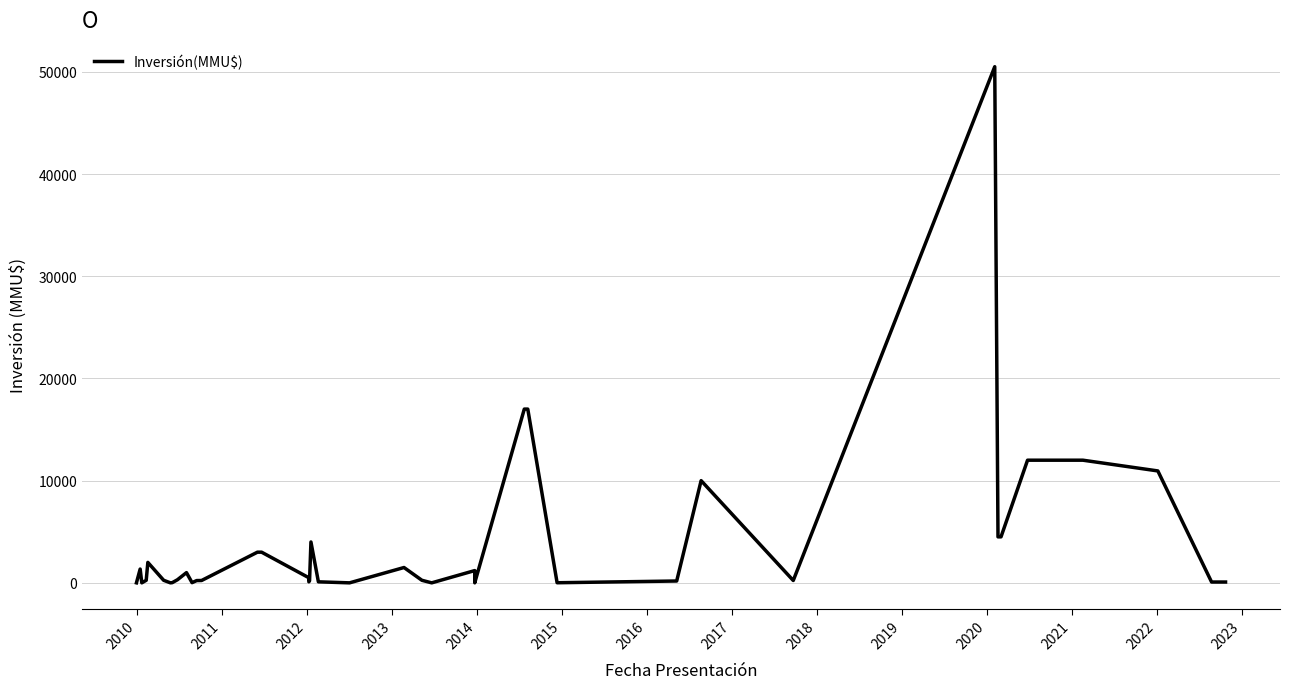

Reading left to right, list all the values displayed in this chart.

1	1350	0	250	2000	250	1	20	300	1000	20	223	230	3000	3000	500	100	200	4000	100	0	1500	250	0	1200	0	17000	17000	10	180	10000	230	50499	4500	4500	12000	12000	10950	80	80